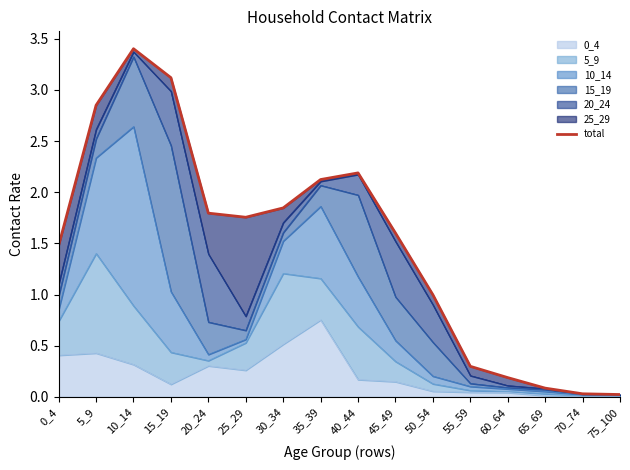

What is the difference between the values at 60_64 and 20_24?

1.6